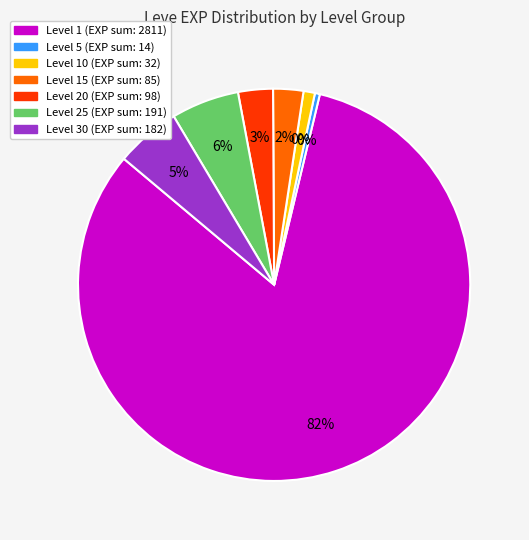

What is the change in value from 10 to 16?

+2